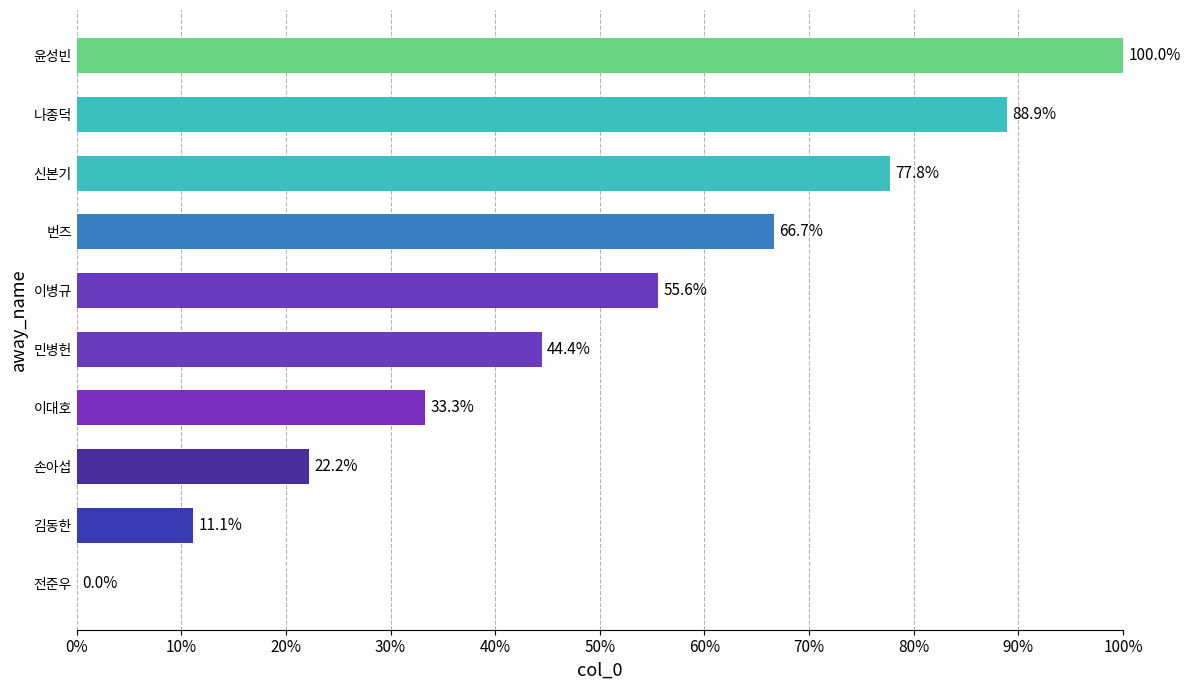

What is the sum of all values?

500.0